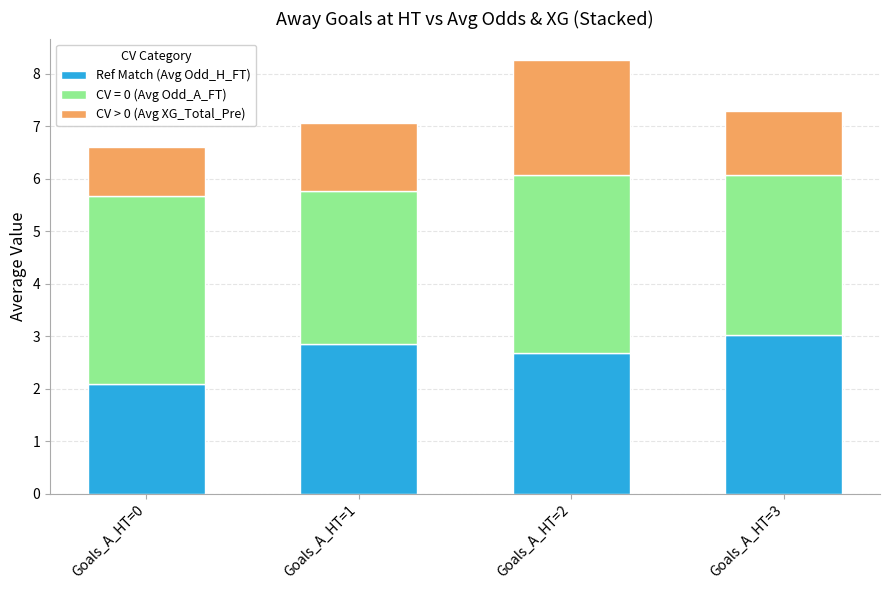

Reading right to left, transcribe the values for Ref Match (Avg Odd_H_FT).

Goals_A_HT=3=3.0	Goals_A_HT=2=2.7	Goals_A_HT=1=2.9	Goals_A_HT=0=2.1